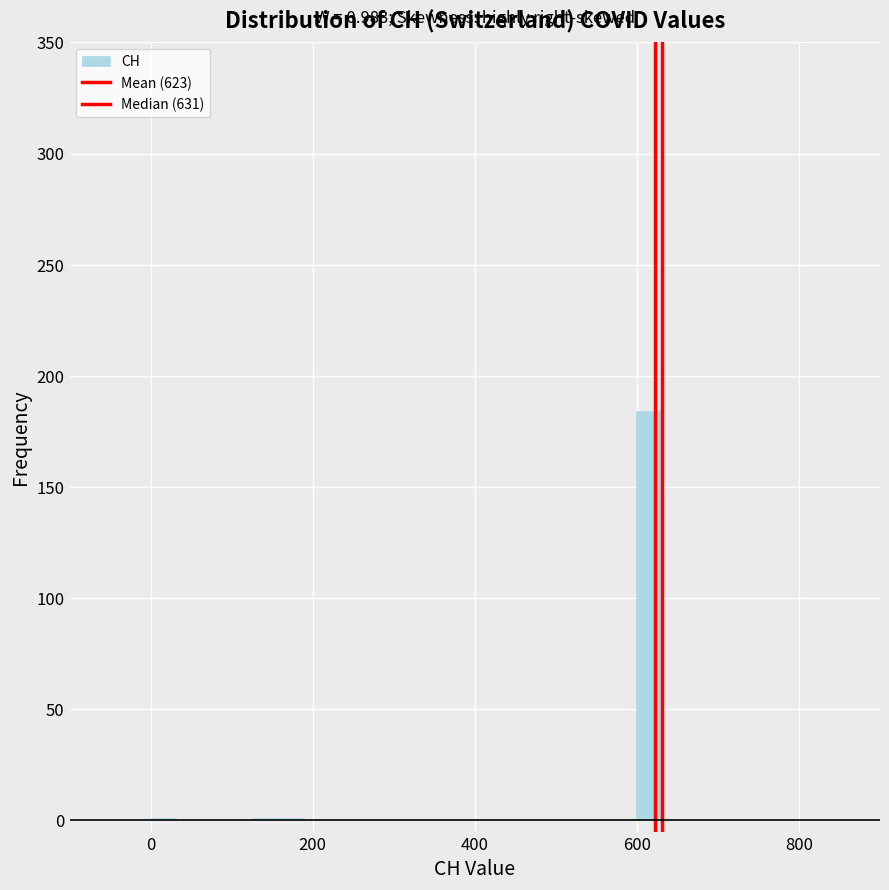

Read against the x-axis, roughly where is the centre of the tallest bar?

620